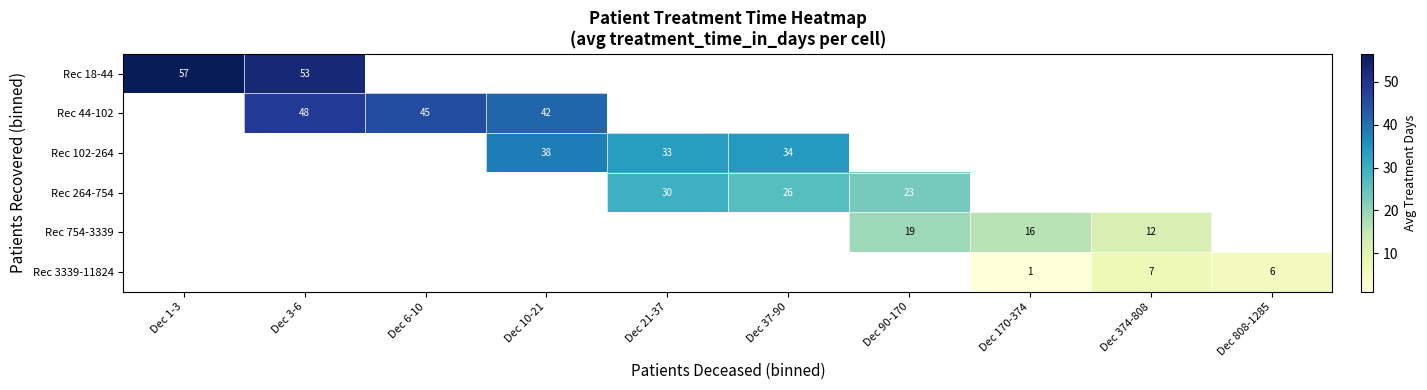

True or false: Rec 44-102 has a value of 48.3 at Dec 3-6.

True